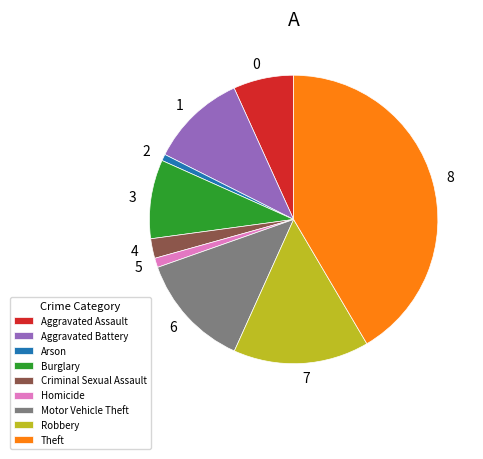

Do Theft and Aggravated Battery together represent more than half of the pie?

Yes